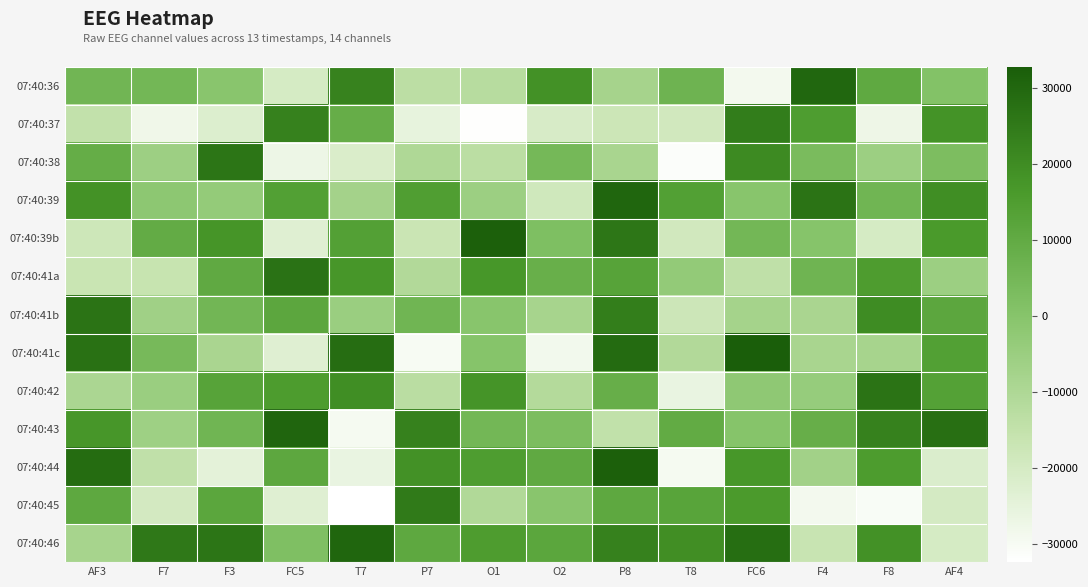

Which label corresponds to the largest value in the chart?

FC6